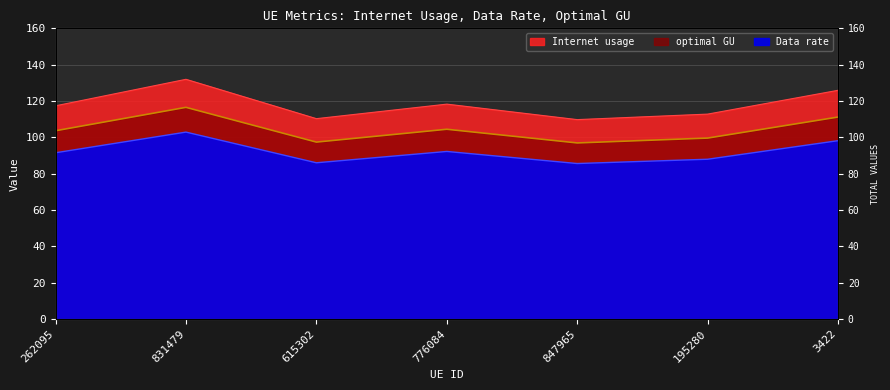

What is the label of the 4th point from the left?

776084